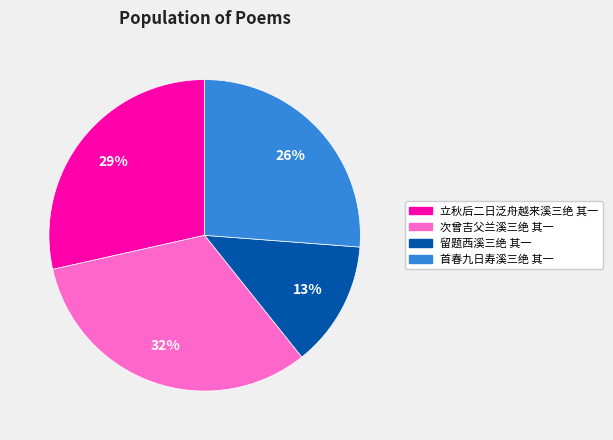

Does any single category account for the majority?

No